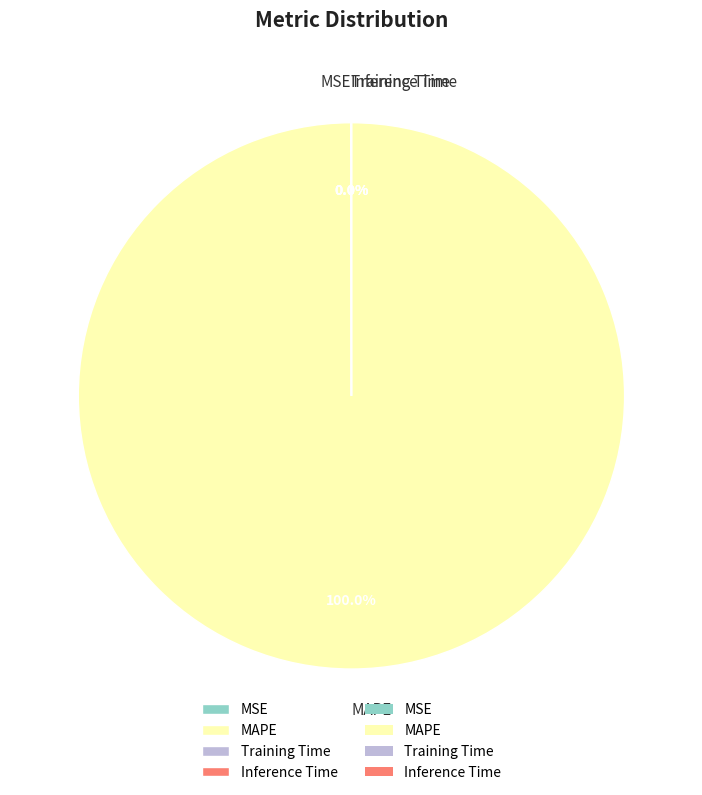

What is the largest slice in the pie chart?

MAPE